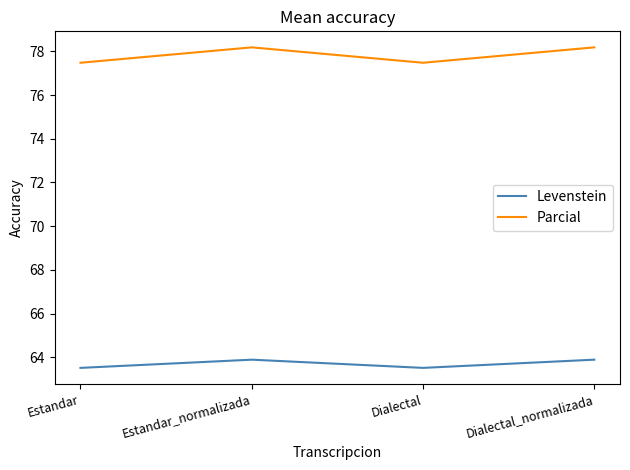

True or false: Parcial and Levenstein cross at least once.

False